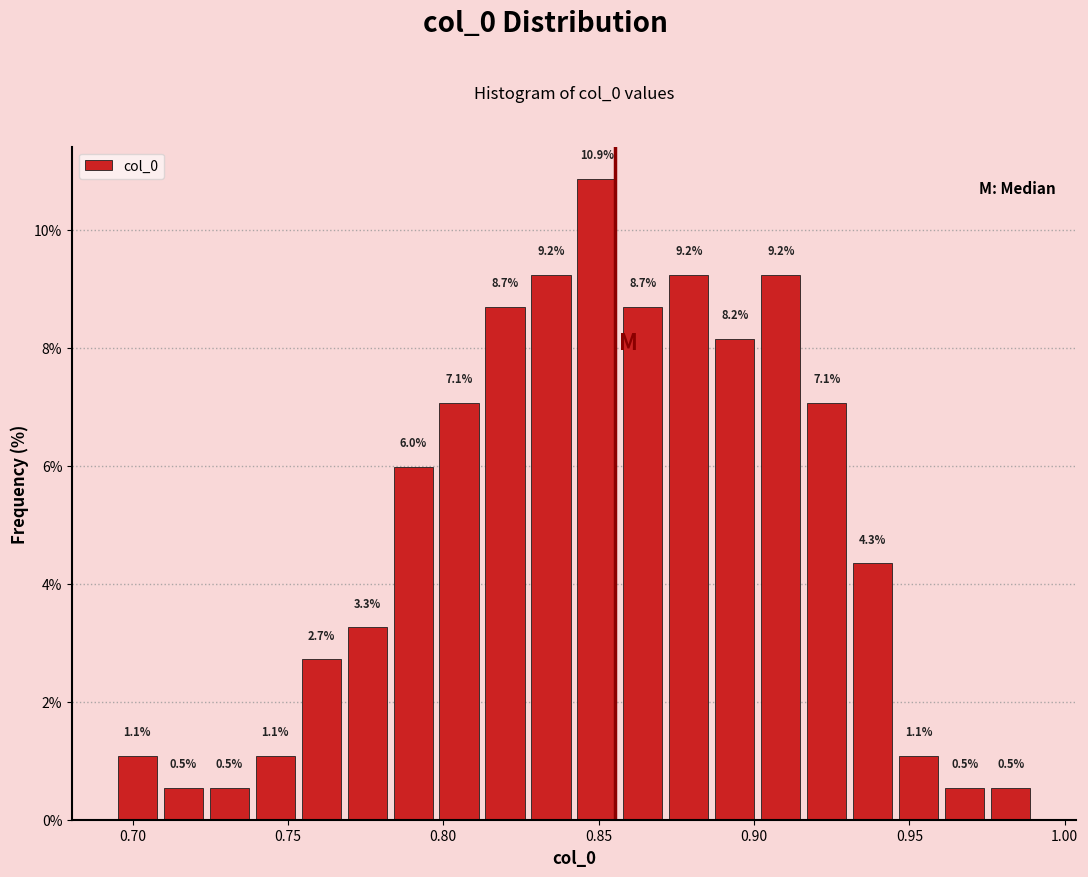

Read against the x-axis, roughly where is the centre of the tallest bar?

0.850